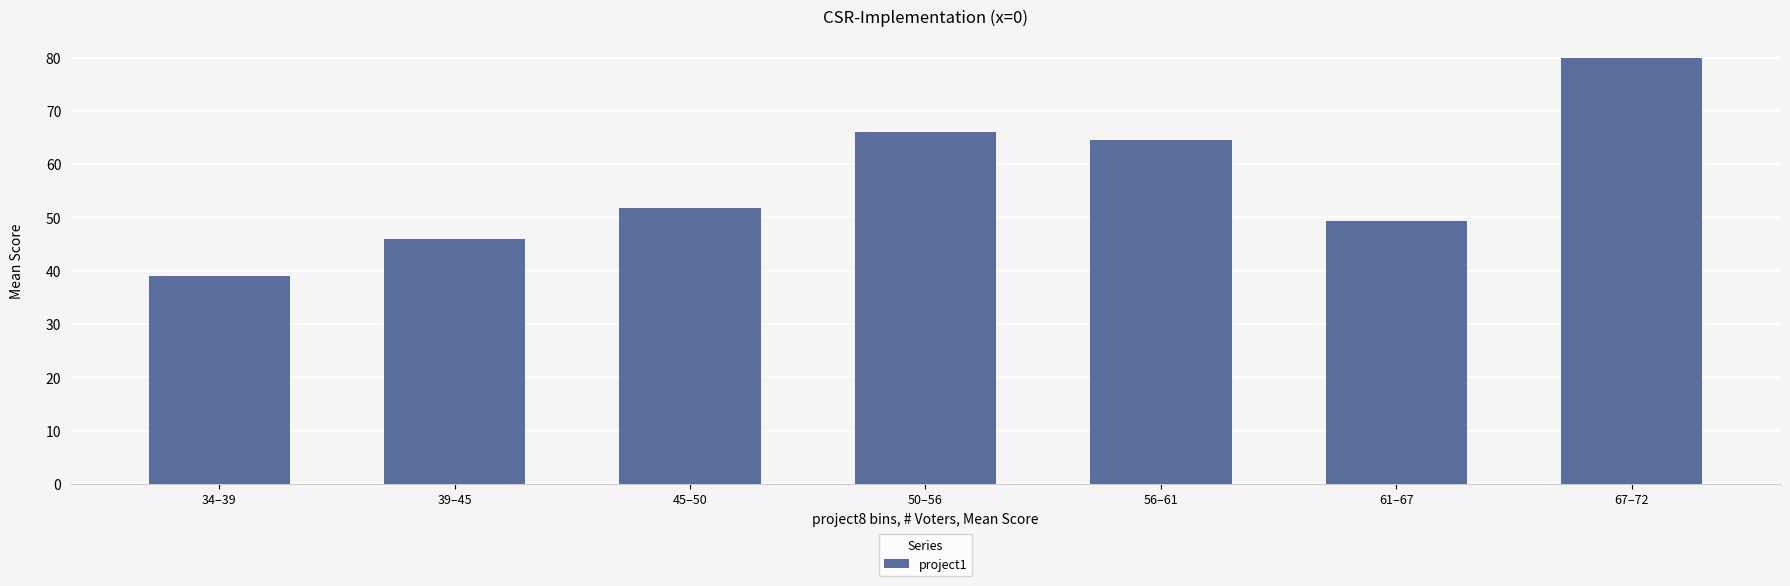

The chart shows a value of 56.6 at 34–39. True or false?

False